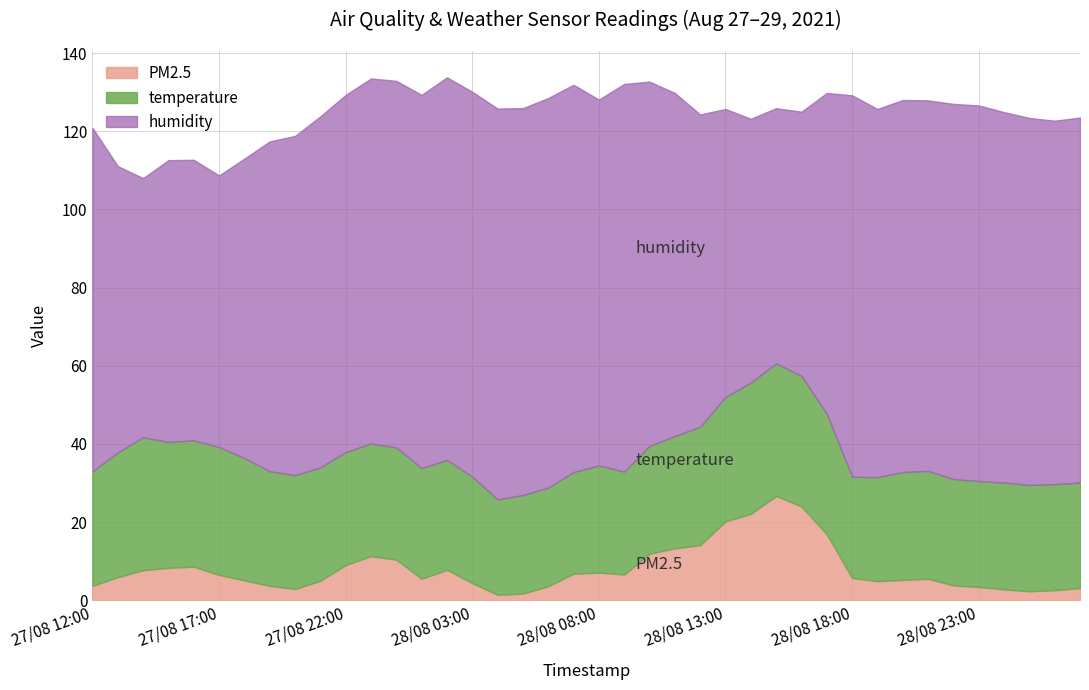

What is the difference between the maximum and minimum values in the temperature series?

9.6